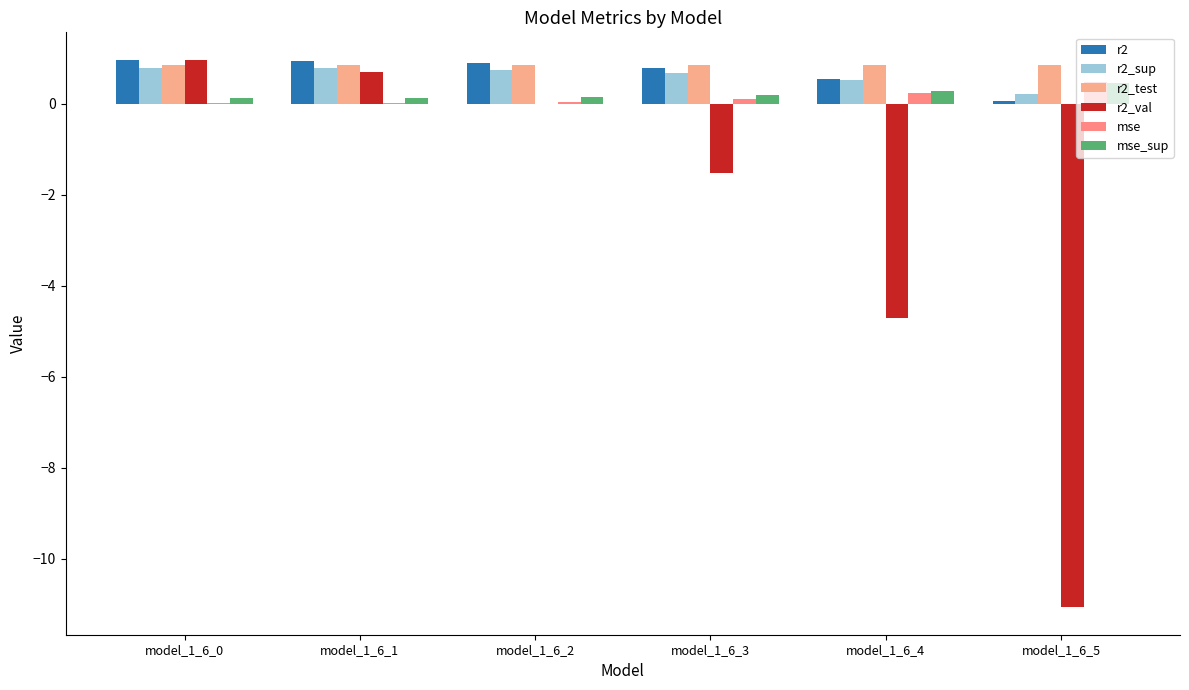

How many categories are shown in the chart?

6